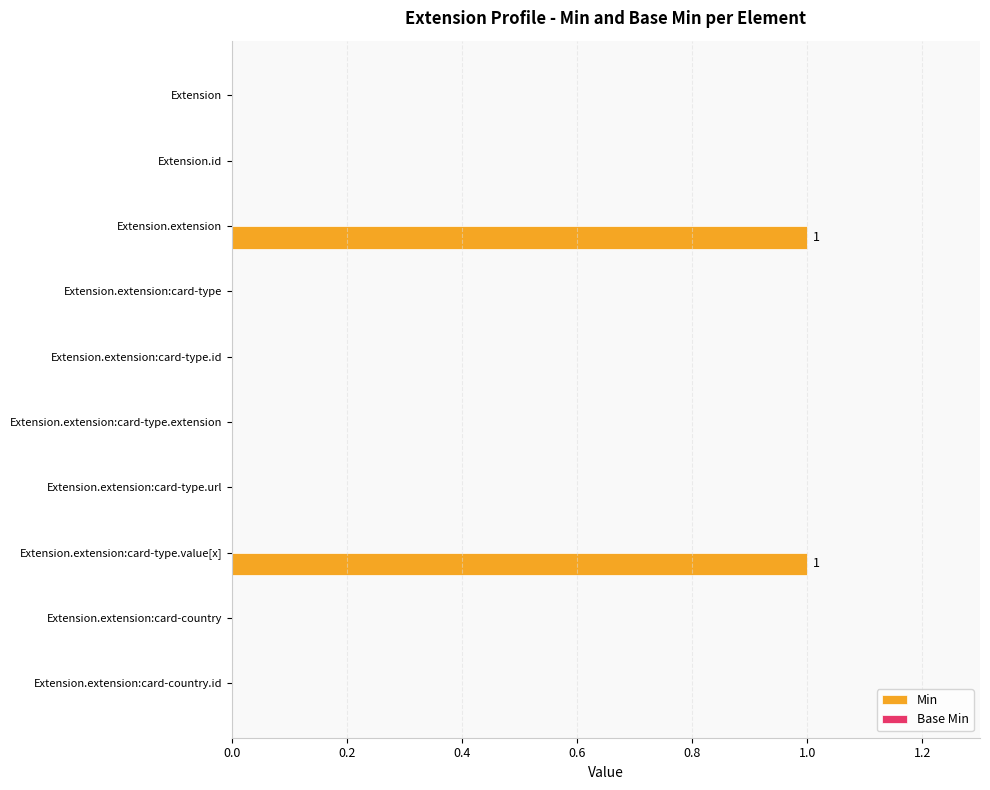

Reading top to bottom, extract all data points from this chart.

Extension=0	Extension.id=0	Extension.extension=1	Extension.extension:card-type=0	Extension.extension:card-type.id=0	Extension.extension:card-type.extension=0	Extension.extension:card-type.url=0	Extension.extension:card-type.value[x]=1	Extension.extension:card-country=0	Extension.extension:card-country.id=0